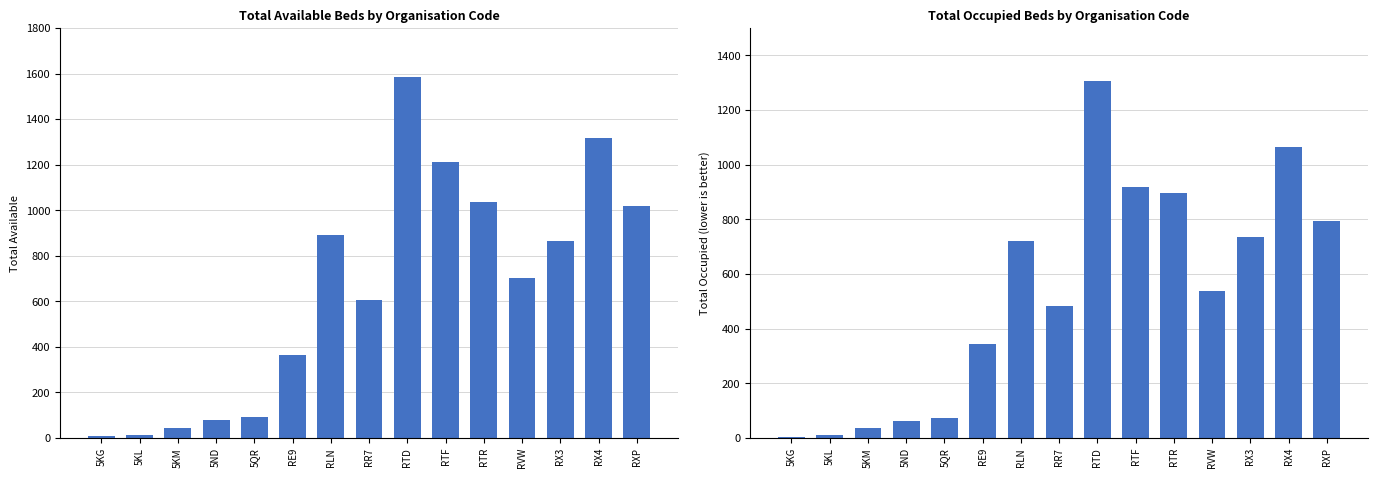

What is the sum of the total_occupied values at 5KG and 5QR?

77.1